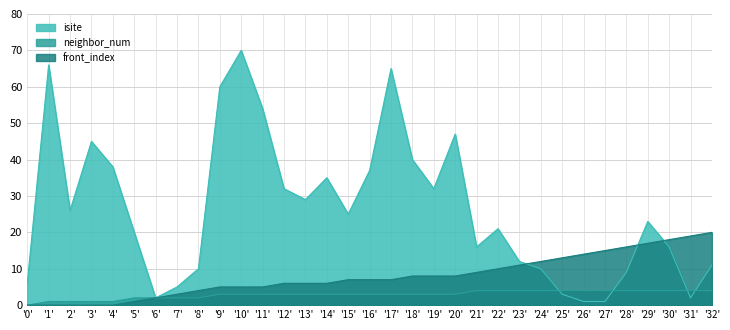

True or false: isite and neighbor_num cross at least once.

True